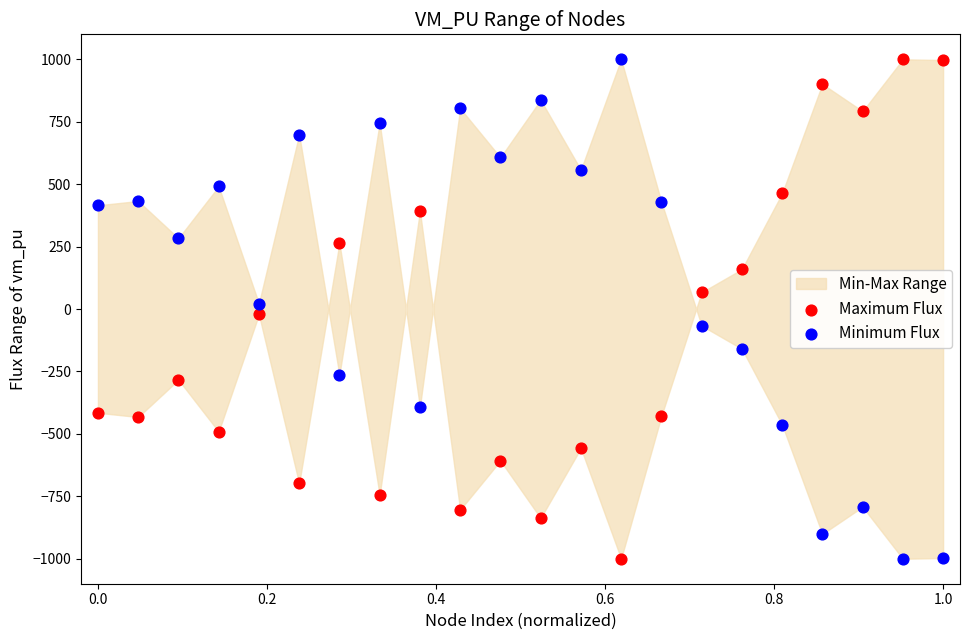

What is the X range (max minus min) for the scatter plot?

1.0